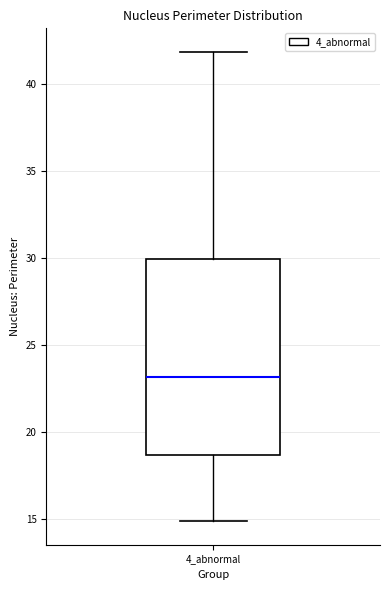

Where is the lower edge of the box for 4_abnormal on the y-axis? The values are not printed on the chart, so give them approximately, as read against the axis.

18.5